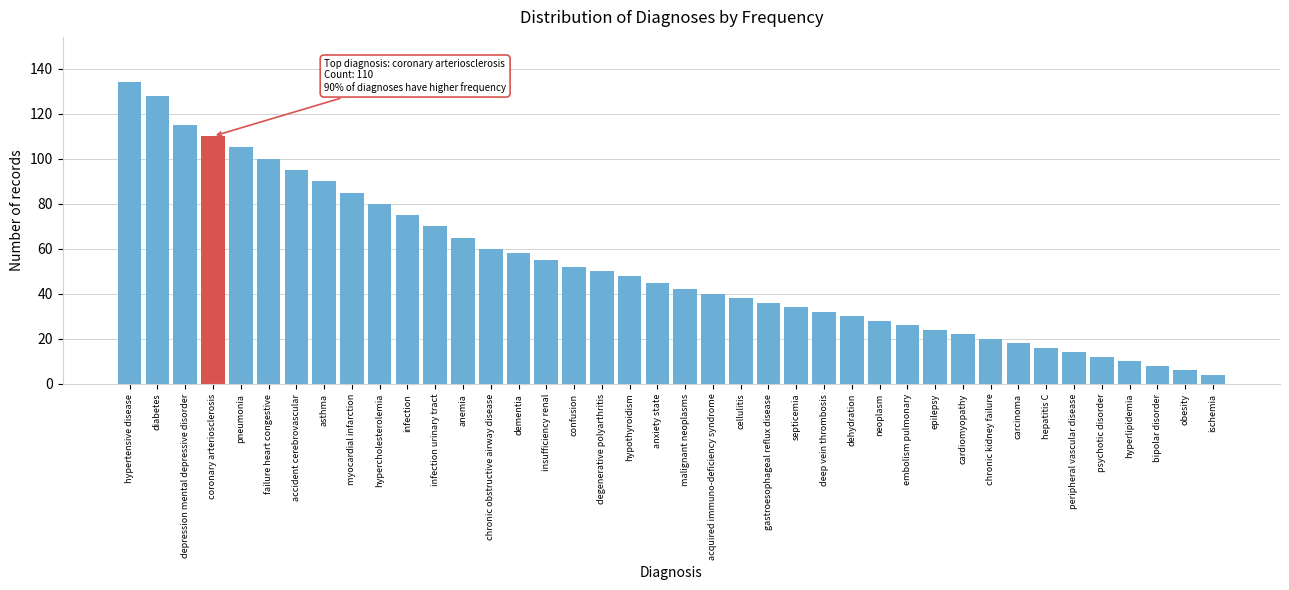

What is the difference between the maximum and second lowest values?

128